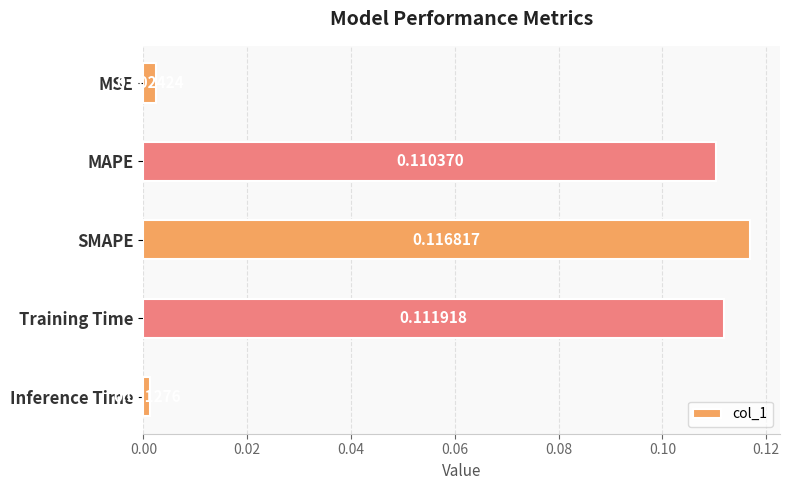

Rank the categories by value from lowest to highest.

Inference Time, MSE, MAPE, Training Time, SMAPE